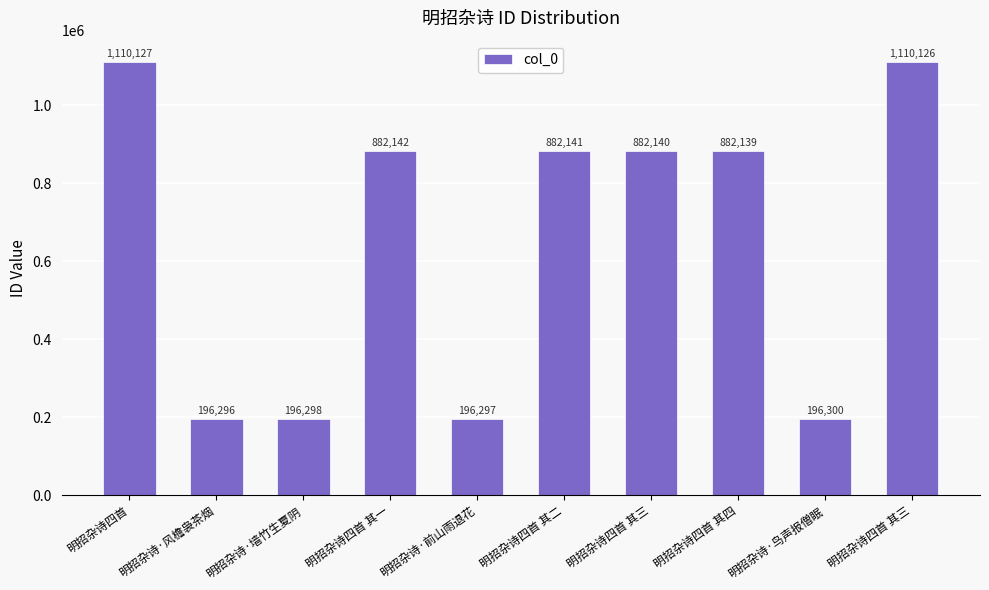

Which category has the highest value across all series?

明招杂诗四首